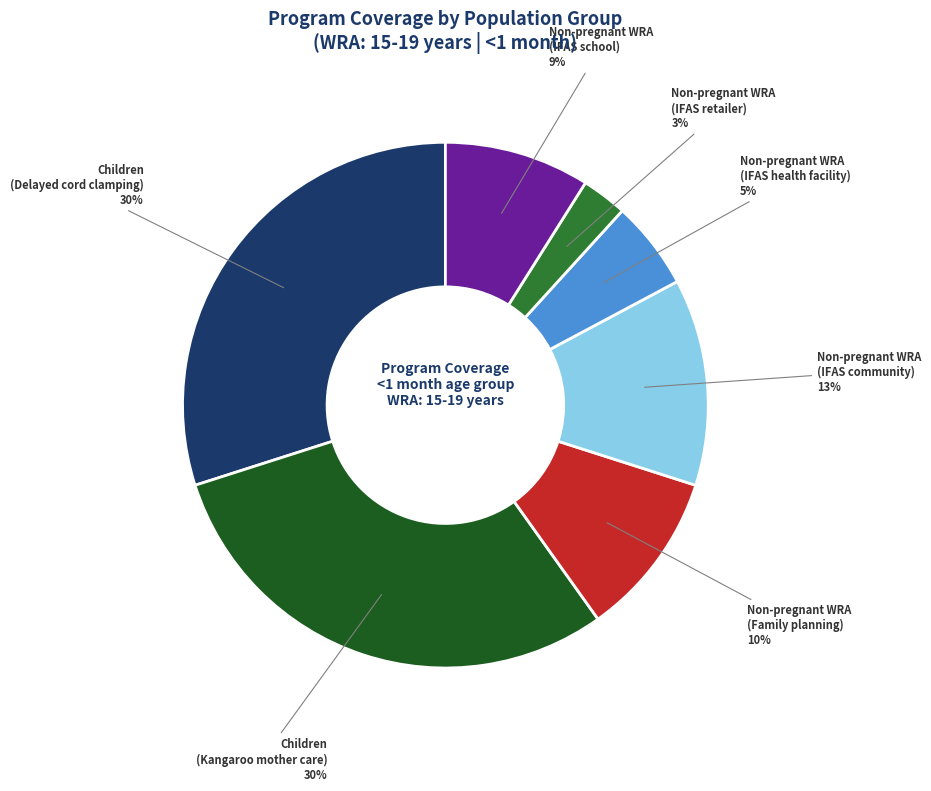

How many segments does this pie chart have?

7